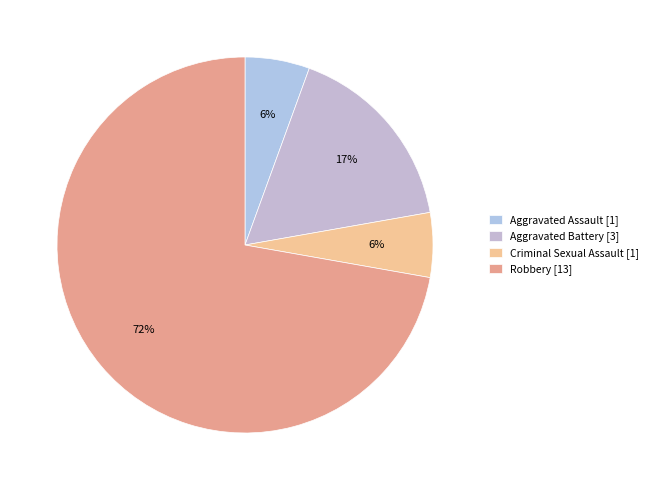

What percentage is the Criminal Sexual Assault slice, to the nearest percent?

6%